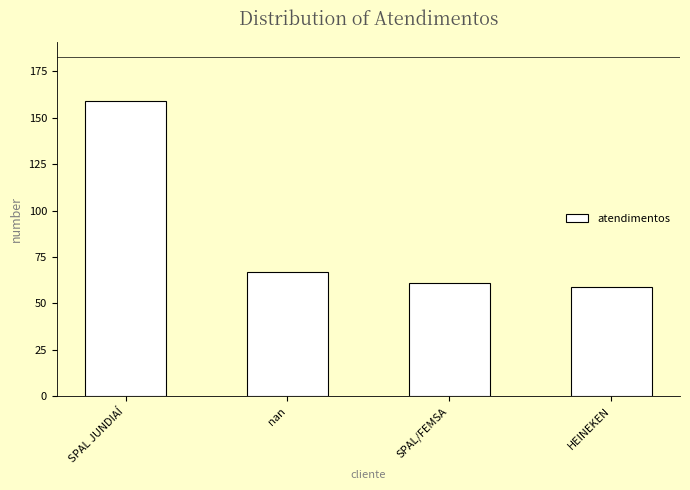

What is the change in value from SPAL JUNDIAÍ to nan?

-92